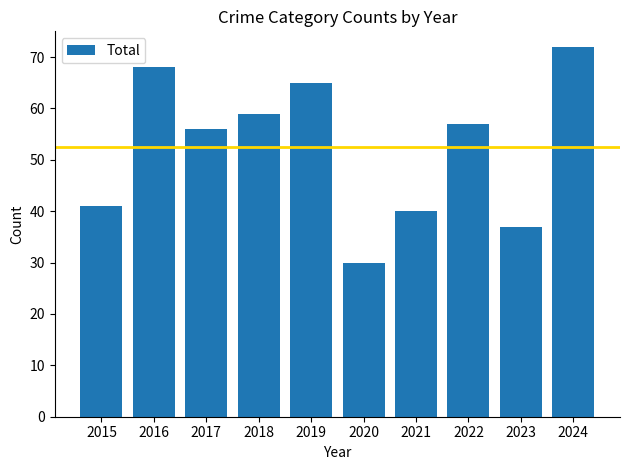

Reading left to right, list all the values displayed in this chart.

2015=41	2016=68	2017=56	2018=59	2019=65	2020=30	2021=40	2022=57	2023=37	2024=72